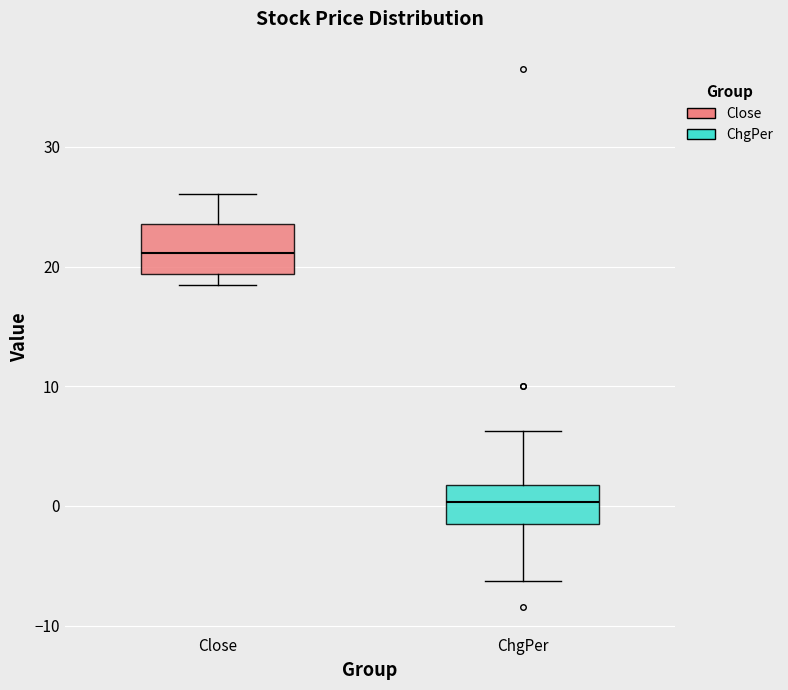

Reading left to right, transcribe this box plot: for each box, give where its median line is, the range the box spans, and where its two whiskers end, as read against the y-axis. The values are not printed on the chart, so give them approximately, as read against the axis.

Close: median 21, box 19 to 24, whiskers 18 to 26
ChgPer: median 0, box -2 to 2, whiskers -6 to 6